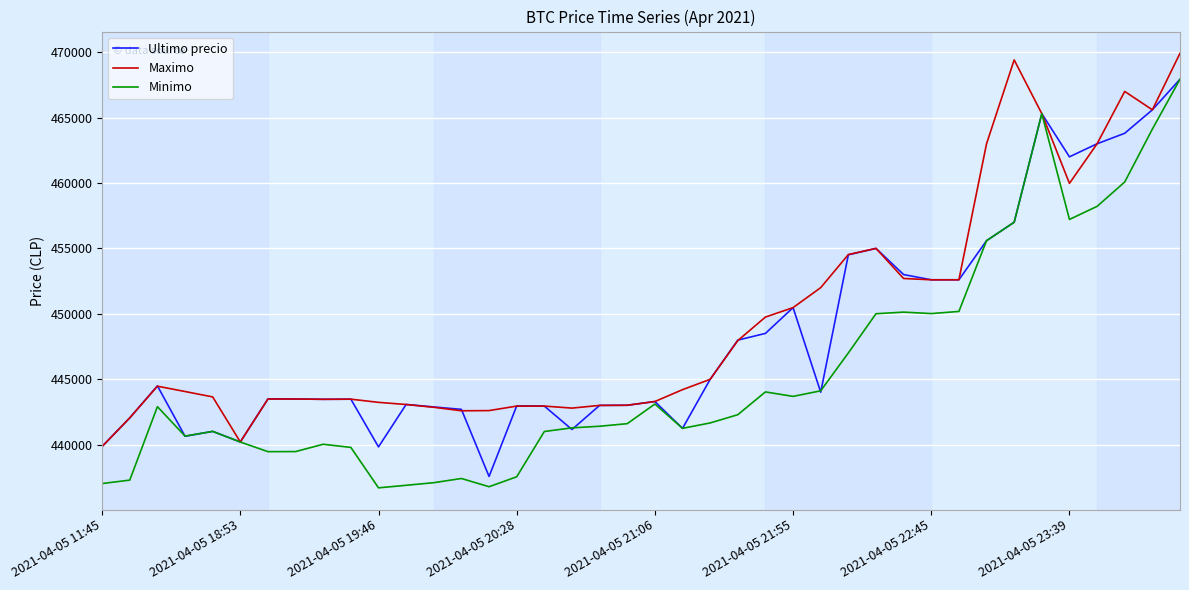

Which series has the largest range (max minus min)?

Minimo